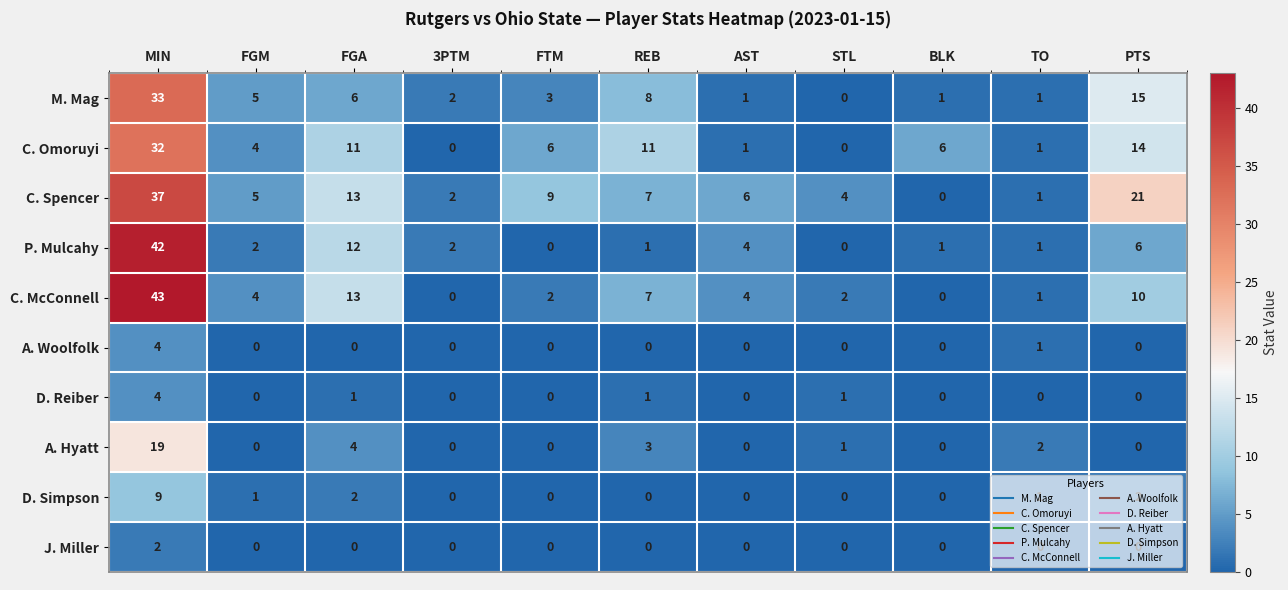

How many series are shown in this chart?

10